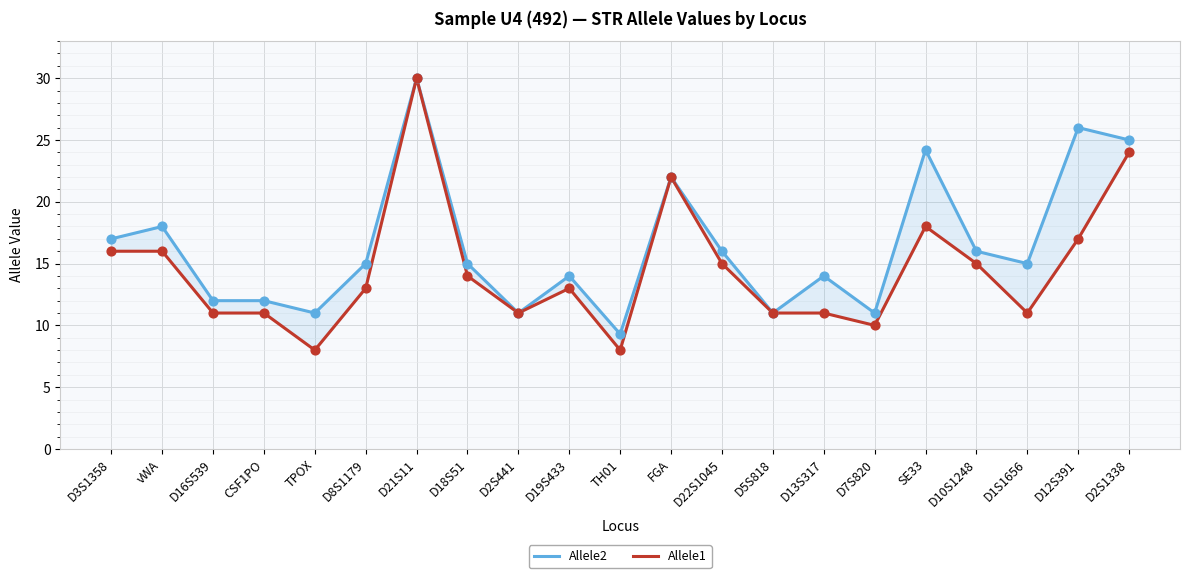

Which series has the largest total across all categories?

Allele2